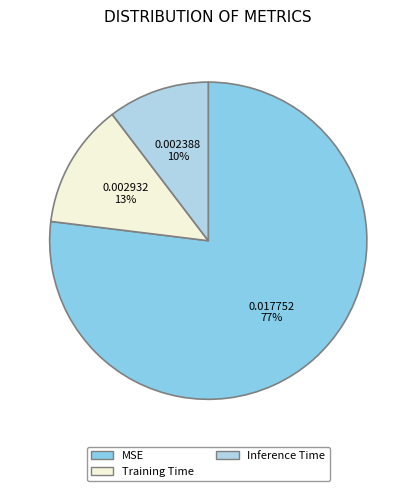

To the nearest percent, what is the average slice percentage?

33%